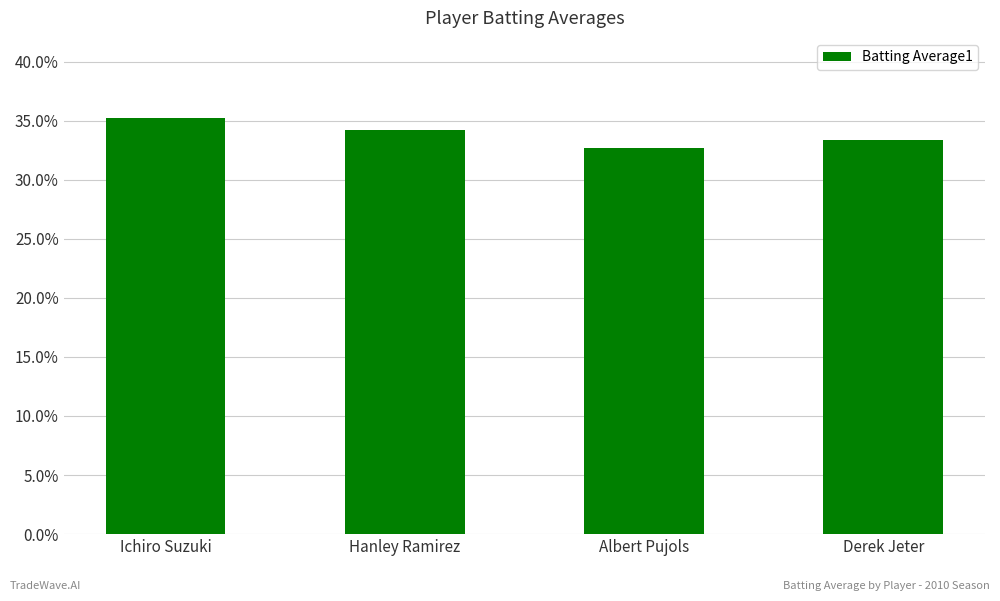

List the labels in order of value, smallest first.

Albert Pujols, Derek Jeter, Hanley Ramirez, Ichiro Suzuki